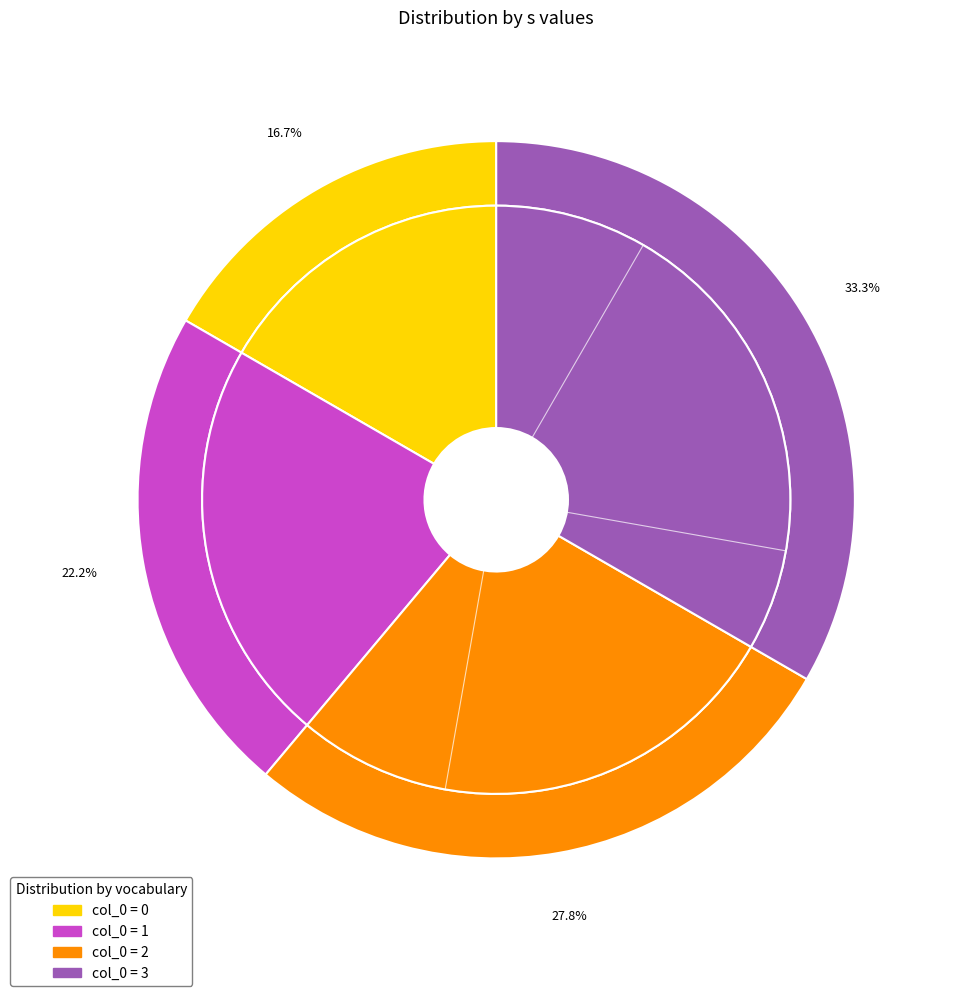

Do 1 and 2 together represent more than half of the pie?

No